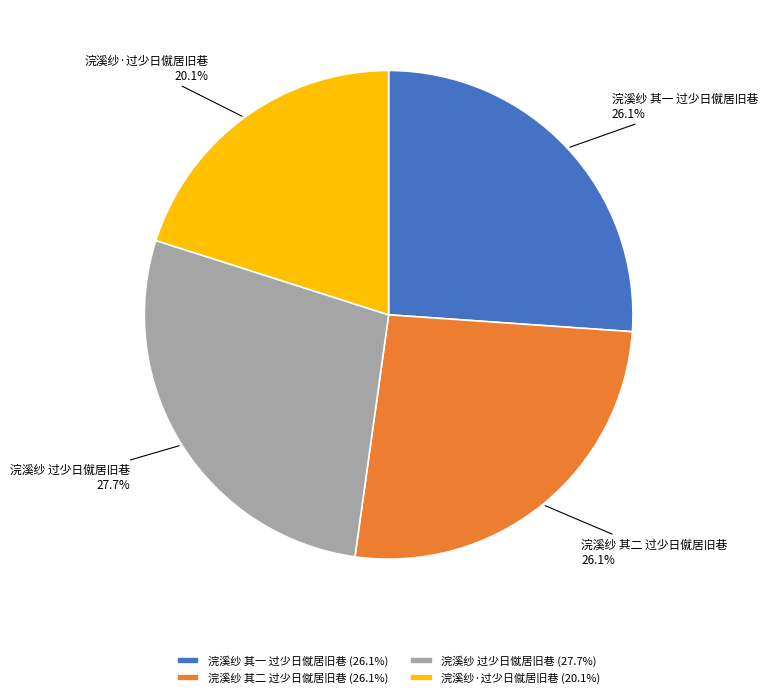

True or false: 浣溪纱 其一 过少日僦居旧巷 accounts for 26% of the total.

True